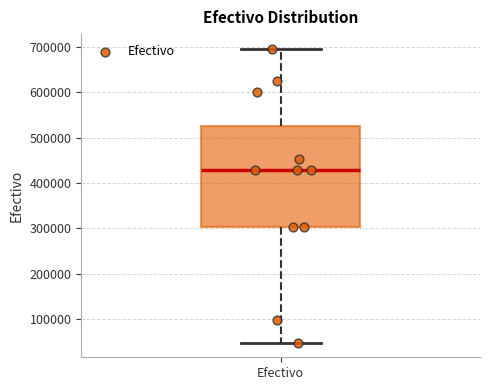

Transcribe this box plot: give where the median line is, the range the box spans, and where the two whiskers end, as read against the y-axis. The values are not printed on the chart, so give them approximately, as read against the axis.

median 430000, box 300000 to 530000, whiskers 50000 to 700000